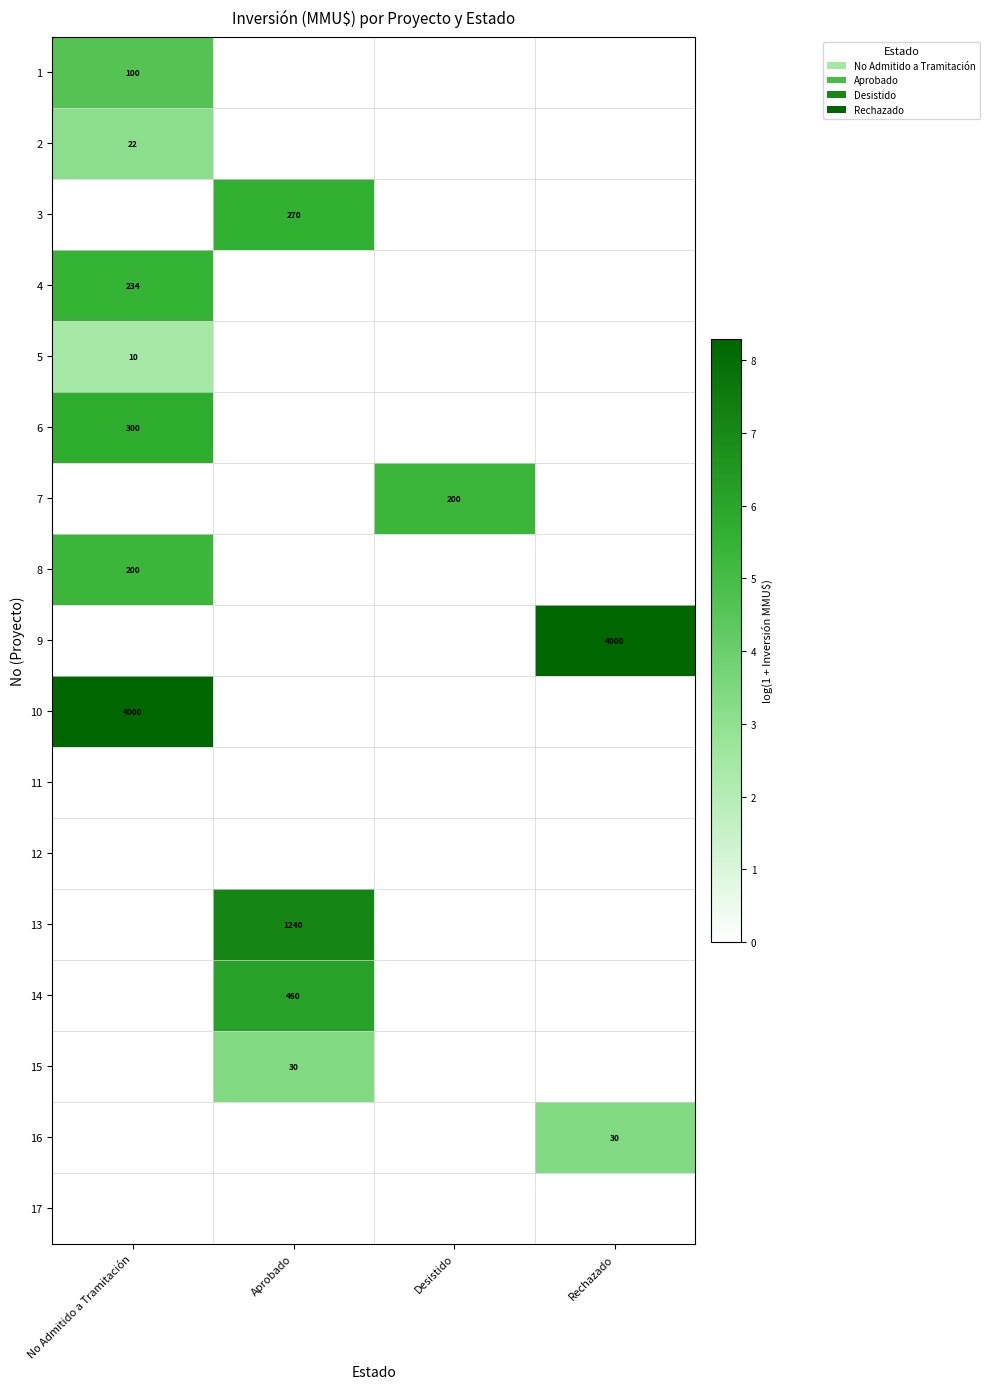

Count the number of categories in the chart.

4